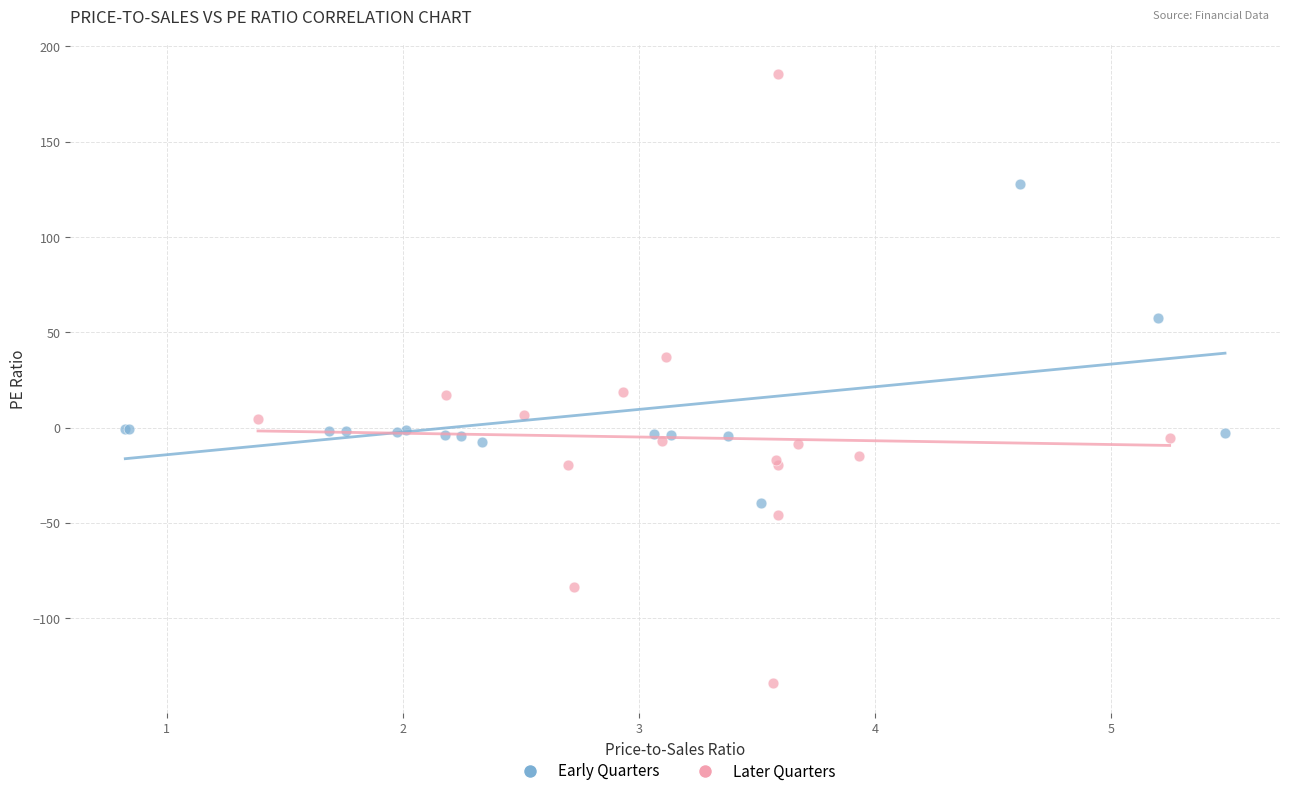

Which series has the widest spread of Y values?

Later Quarters